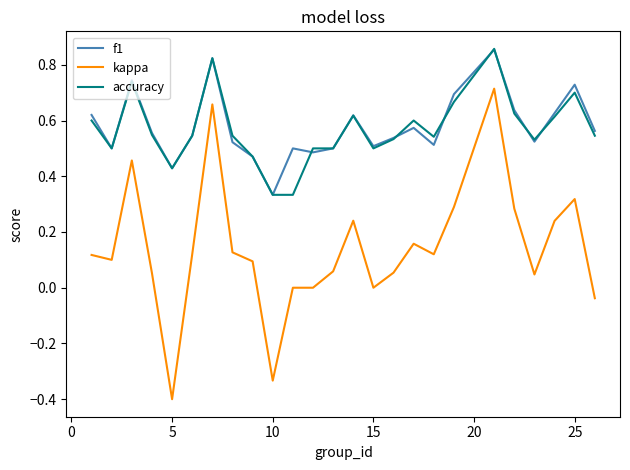

What is the smallest value displayed?

-0.4